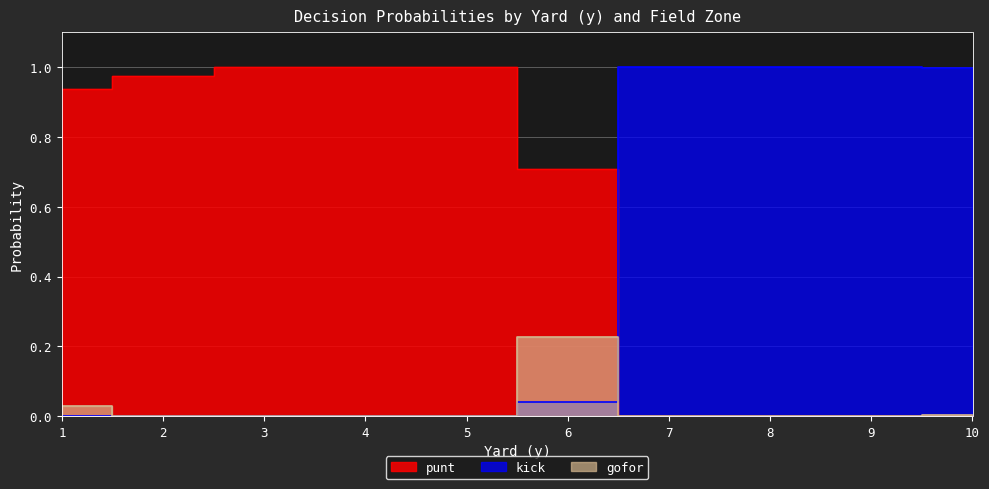

True or false: punt has a value of 0.4 at 3.

False